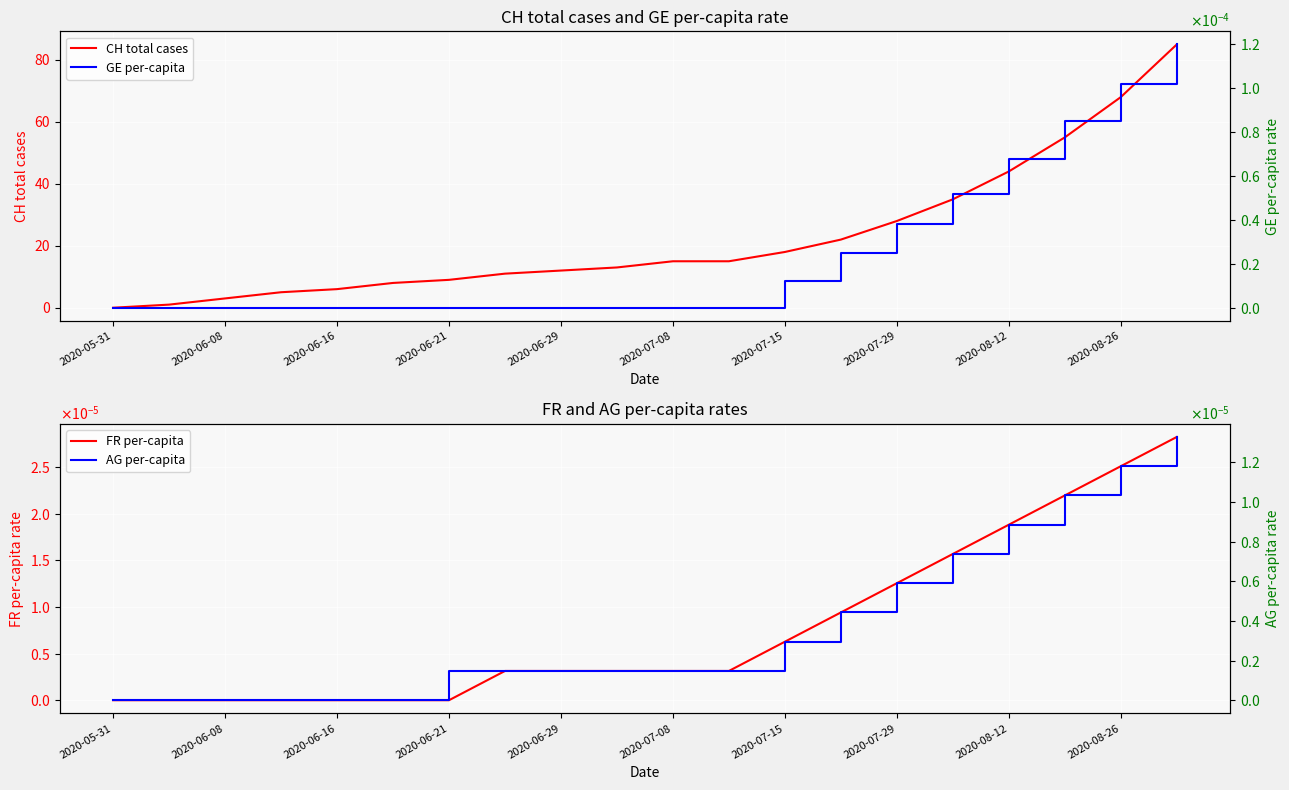

Count the number of categories in the chart.

20